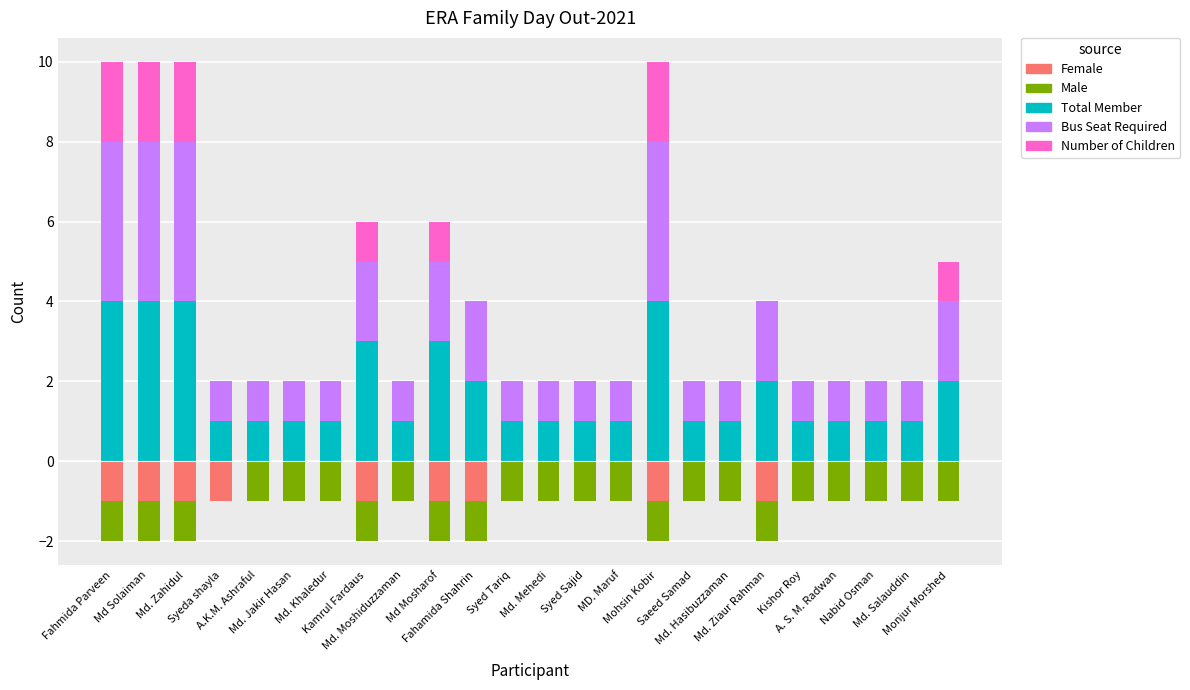

Rank the series at Syed Tariq from lowest to highest value.

Male, Number of Children, Female, Total Member, Bus Seat Required